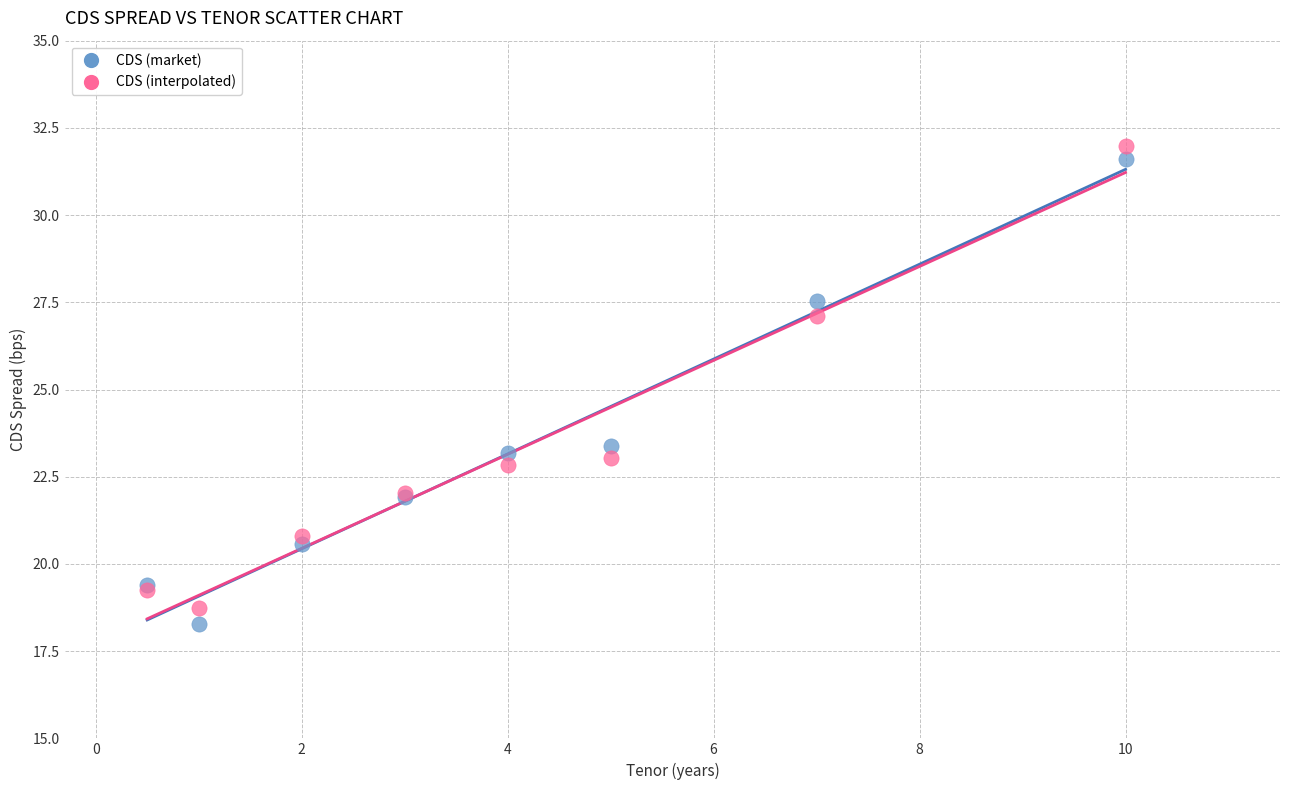

Which series contains the highest Y value?

CDS (interpolated)